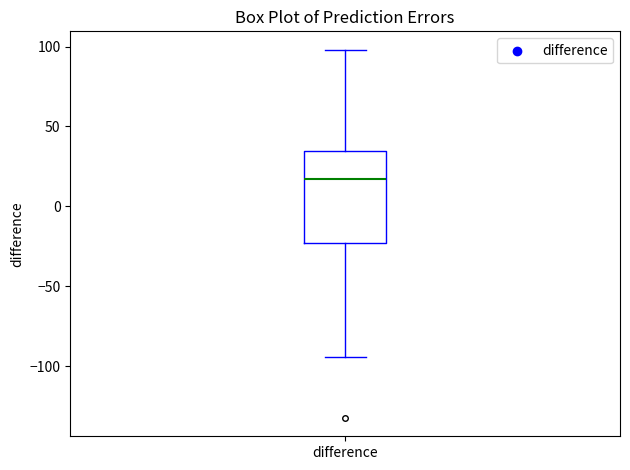

Read this box plot against the y-axis: the position of the median line, the range covered by the box, and the ends of both whiskers. The values are not printed on the chart, so give them approximately, as read against the axis.

median 15, box -25 to 35, whiskers -95 to 100